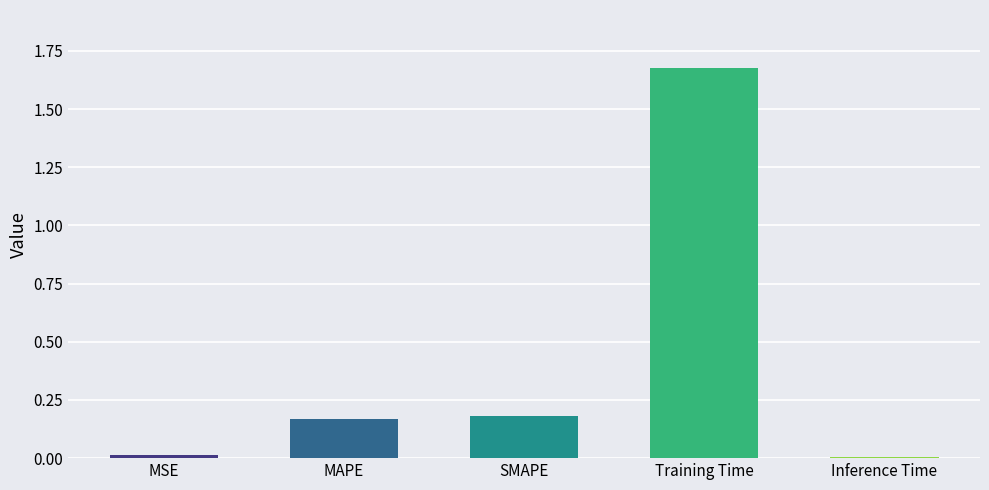

What position from the right is Training Time?

2